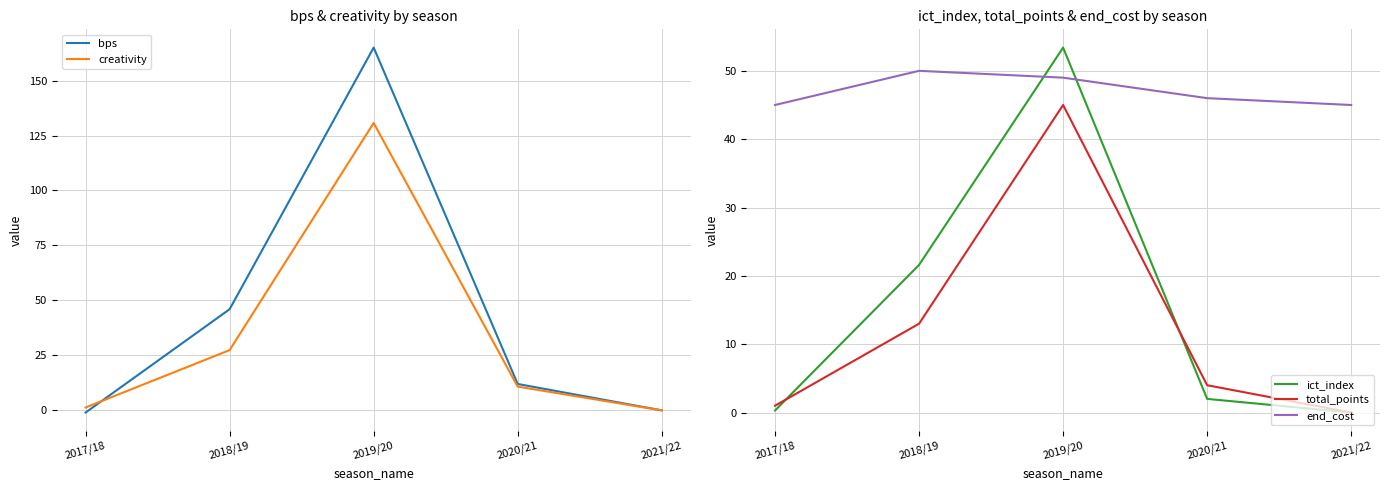

How many lines are shown in the chart?

5